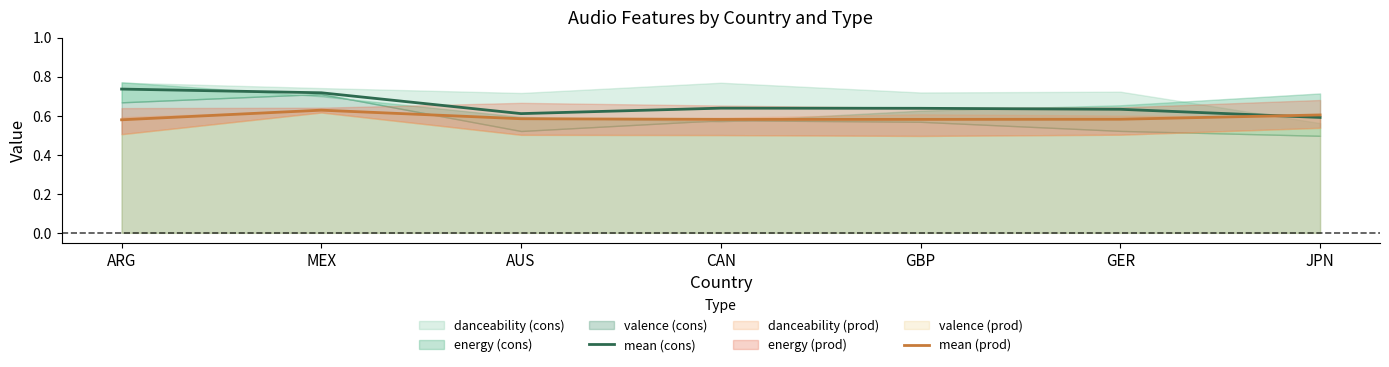

True or false: mean (cons) has a value of 1.1 at MEX.

False